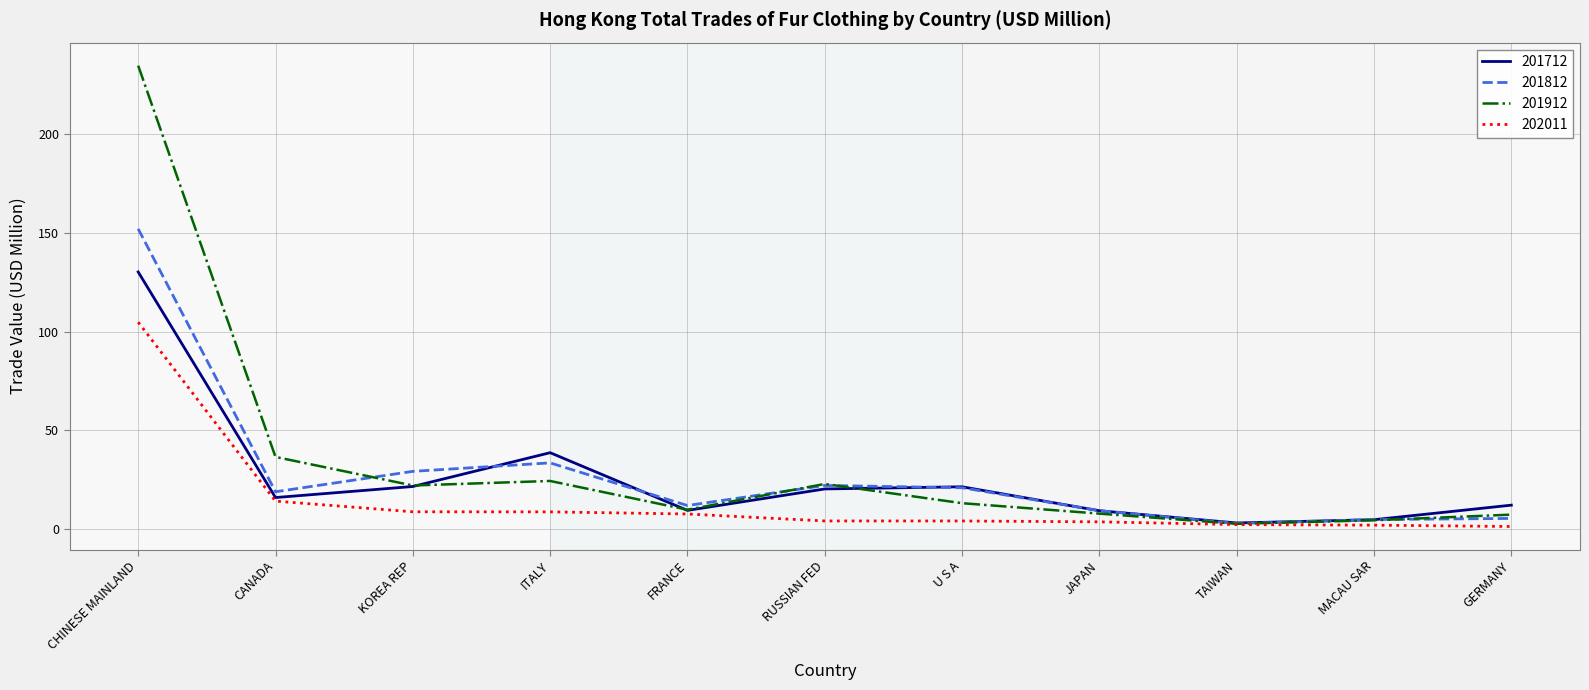

Is the value of 202011 at GERMANY greater than the value of 201712 at CHINESE MAINLAND?

No